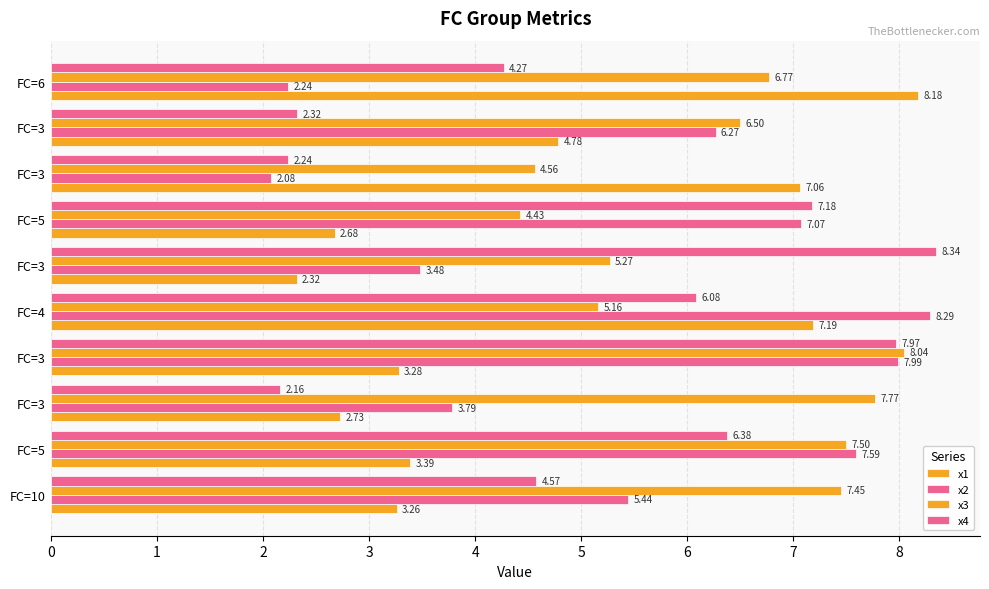

How many values in the x4 series are below 6?

5